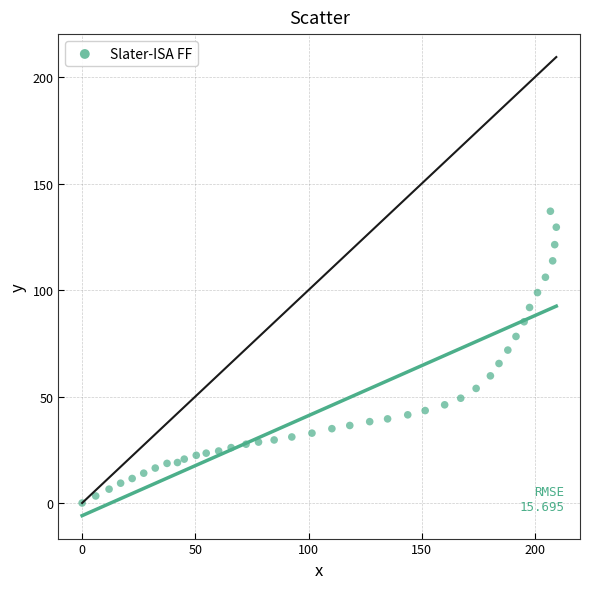

What is the range of X values (max minus min)?

209.4